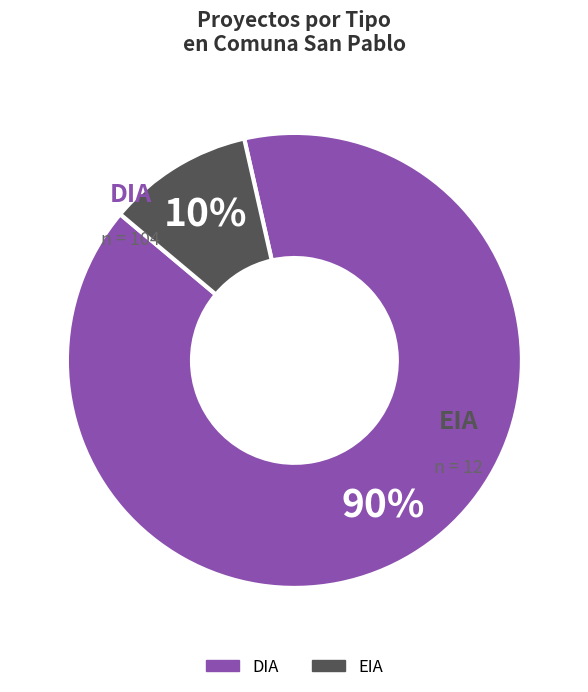

Rank the categories by value from highest to lowest.

DIA, EIA